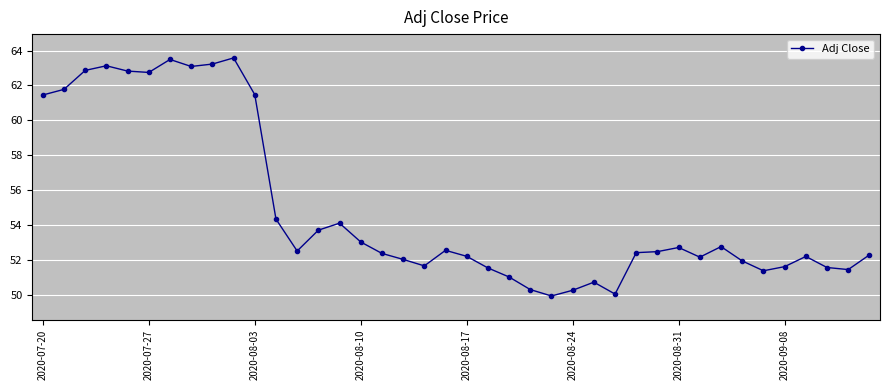

What is the value of the 29th point from the left?

52.4